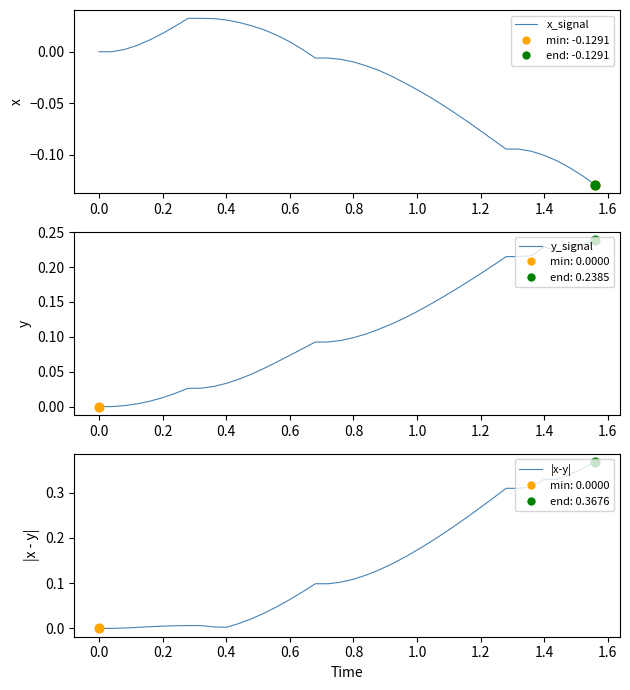

Which series has the largest total across all categories?

|x-y|